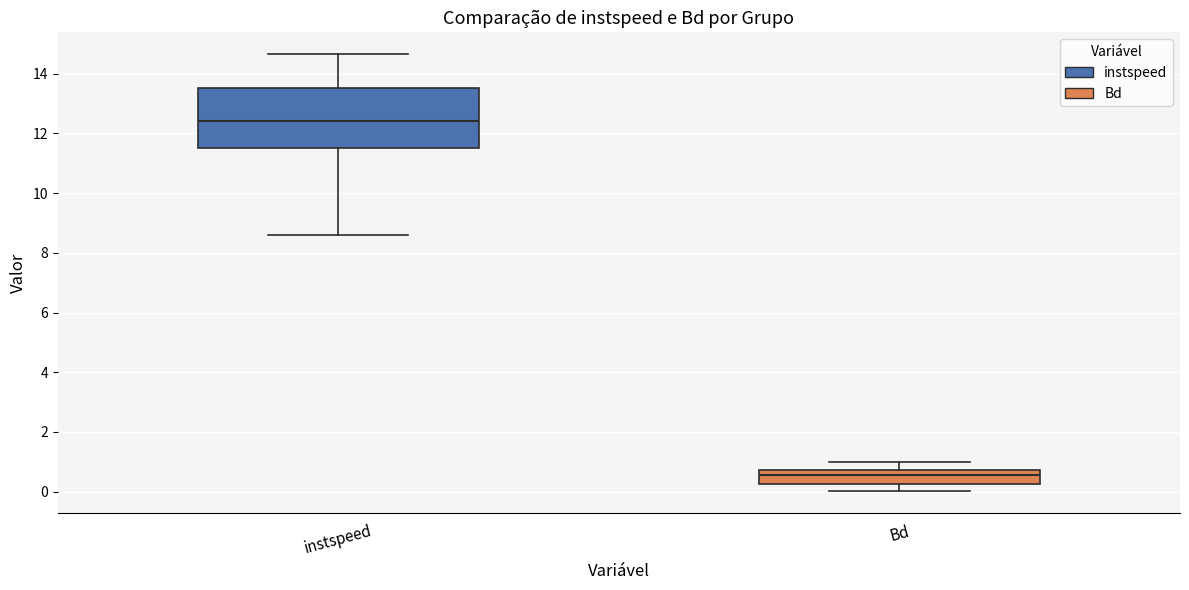

Which box is the tallest, from its lower edge to its upper edge?

instspeed